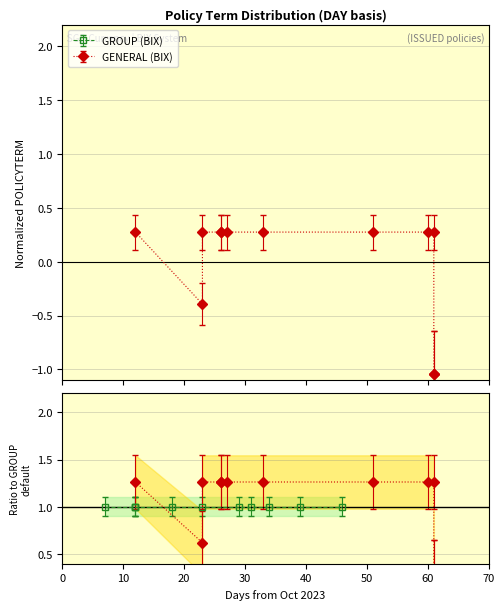

How many points are lower than both their immediate neighbors (excluding endpoints)?

1